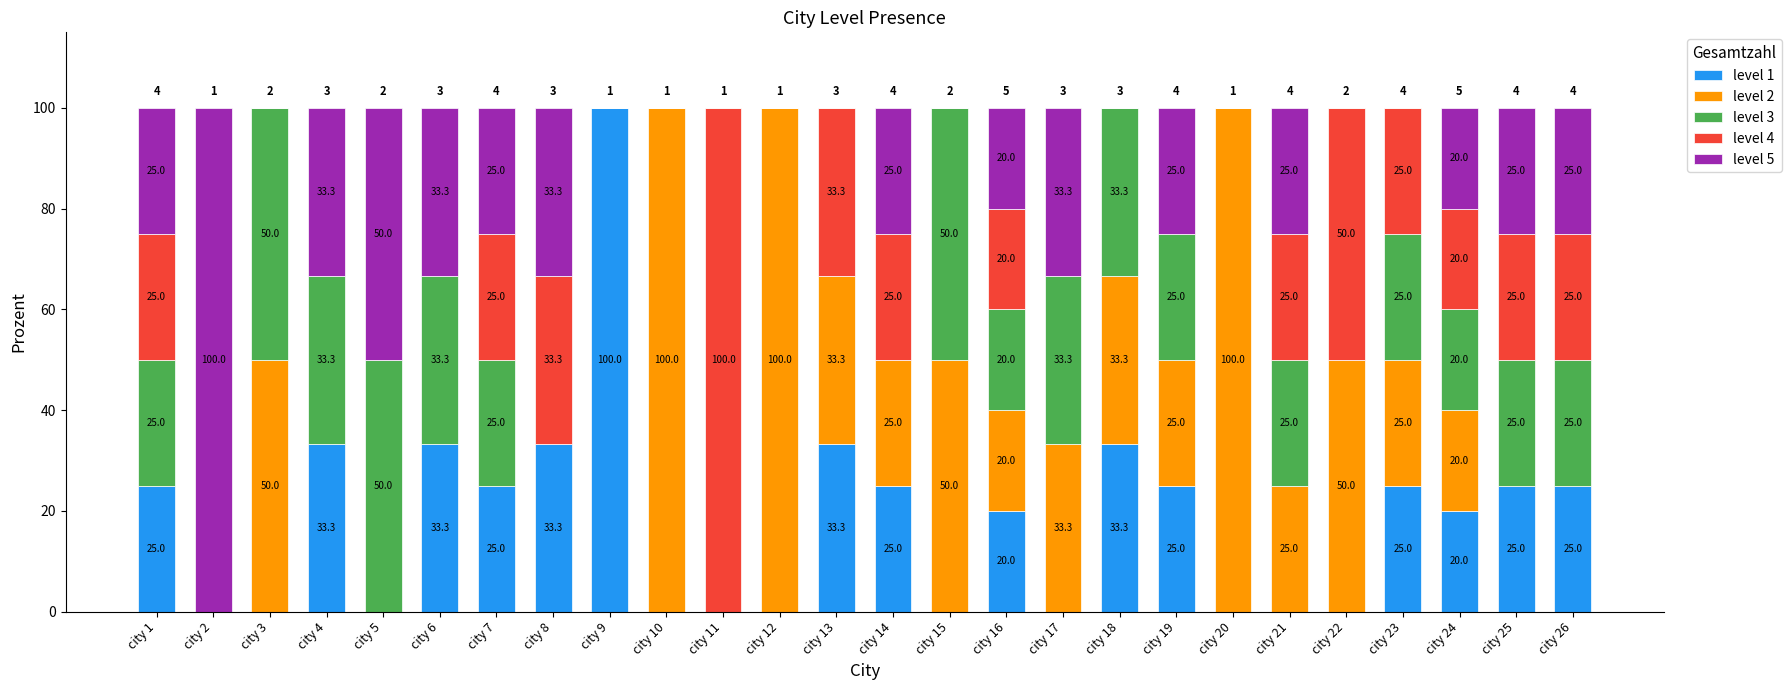

What is the maximum value for level 1?

100.0